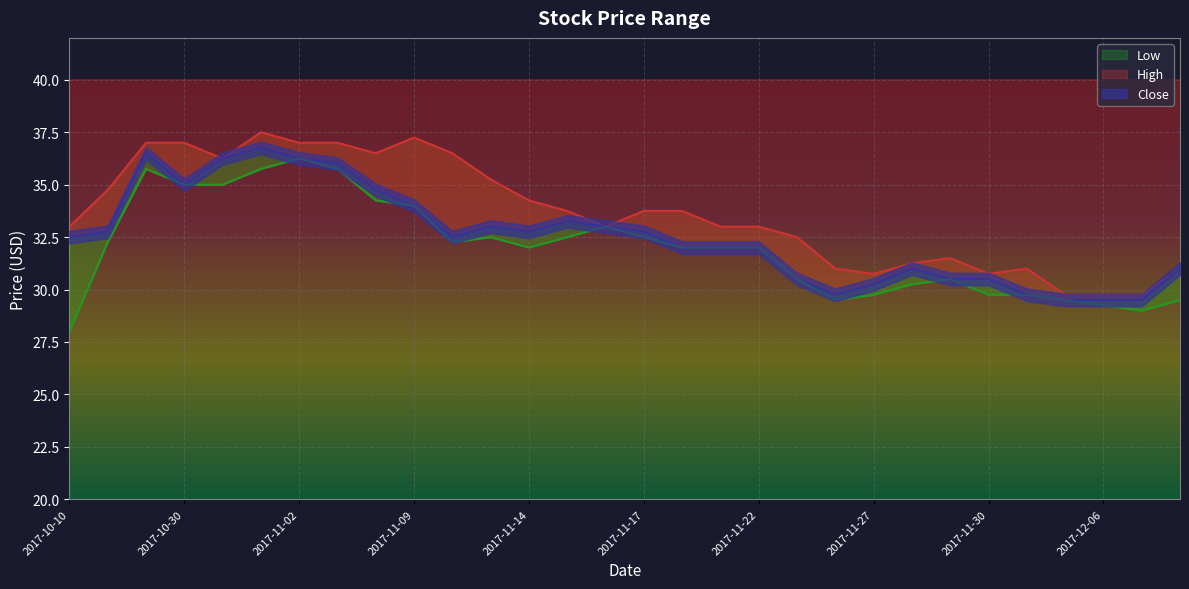

What is the sum of all High values?

1008.5